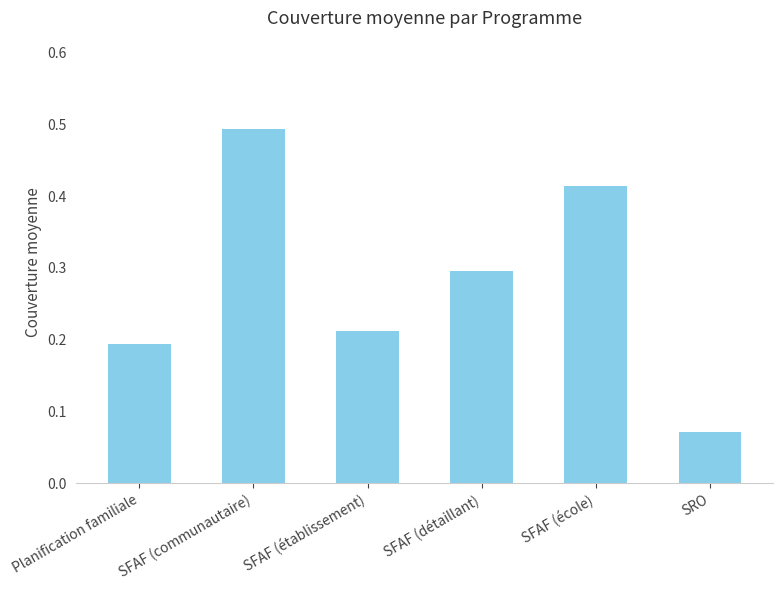

The chart shows a value of 0.1 at SFAF (détaillant). True or false?

False